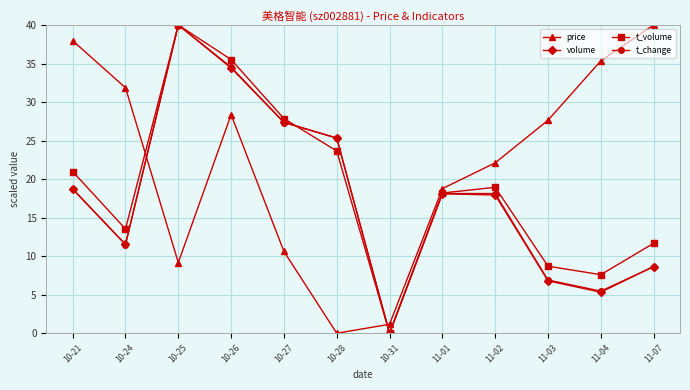

What is the sum of the t_volume values at 11-04 and 11-01?

25.8